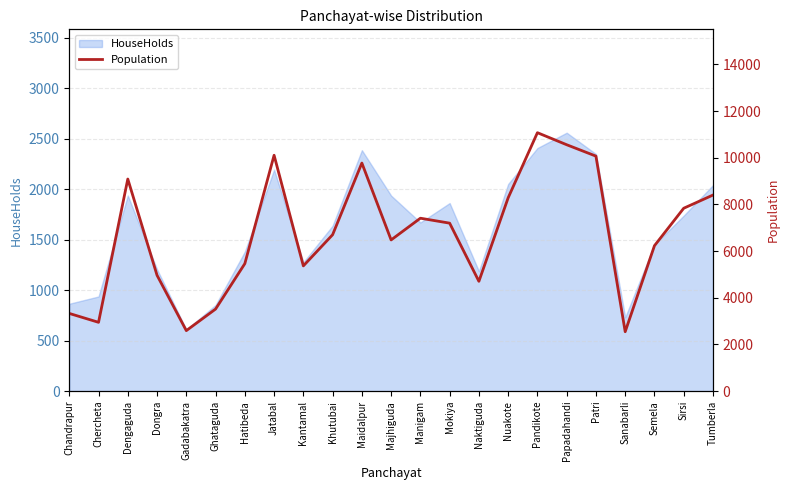

Where is the data nearest to the value 6810?

Khutubai